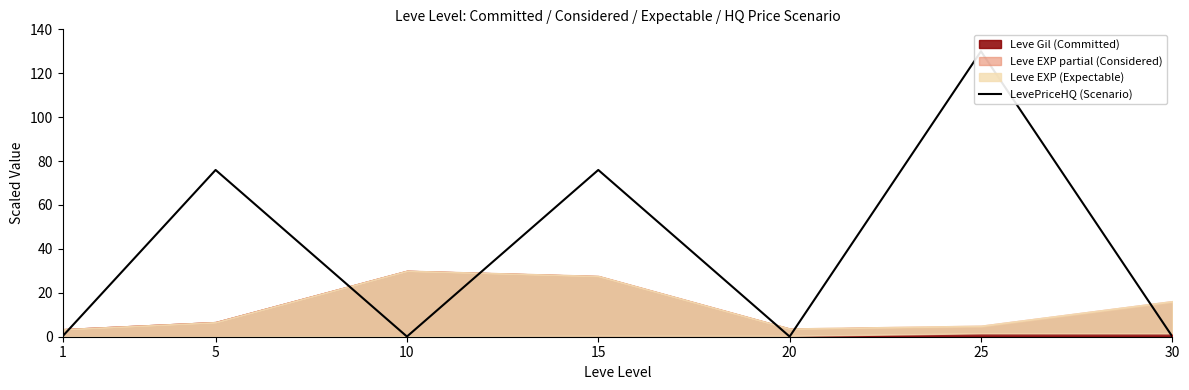

What is the value of the 1st point from the left?

0.2